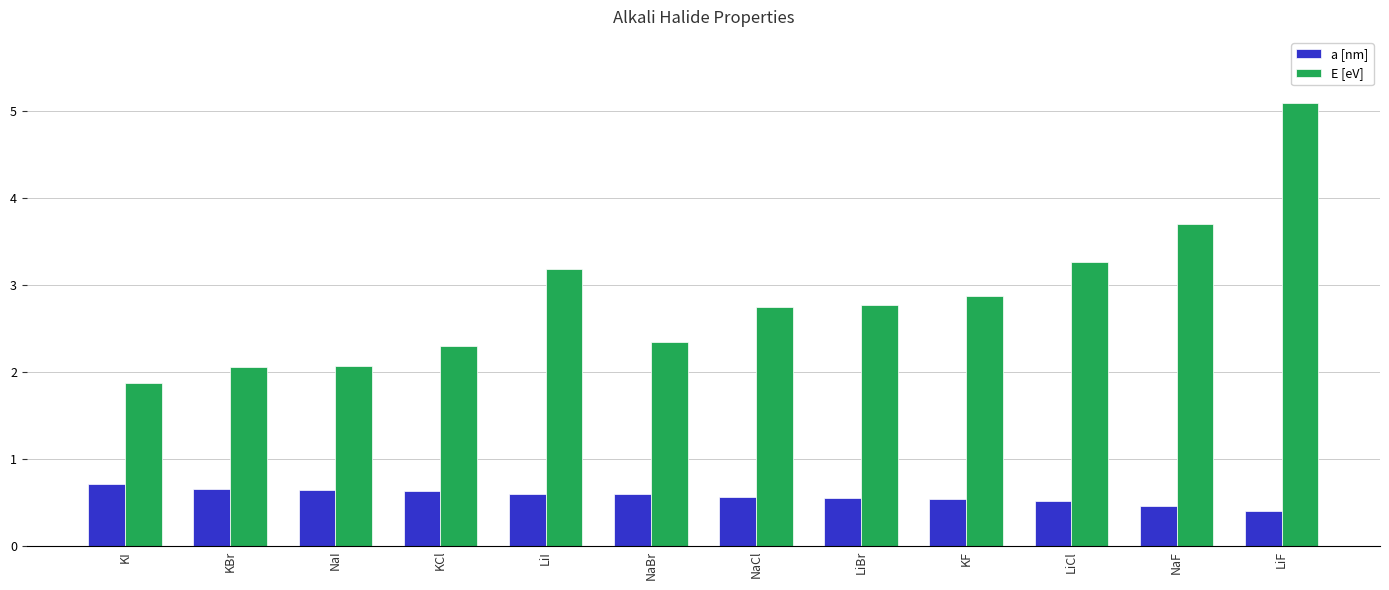

What are all the series names shown in the legend?

a [nm], E [eV]